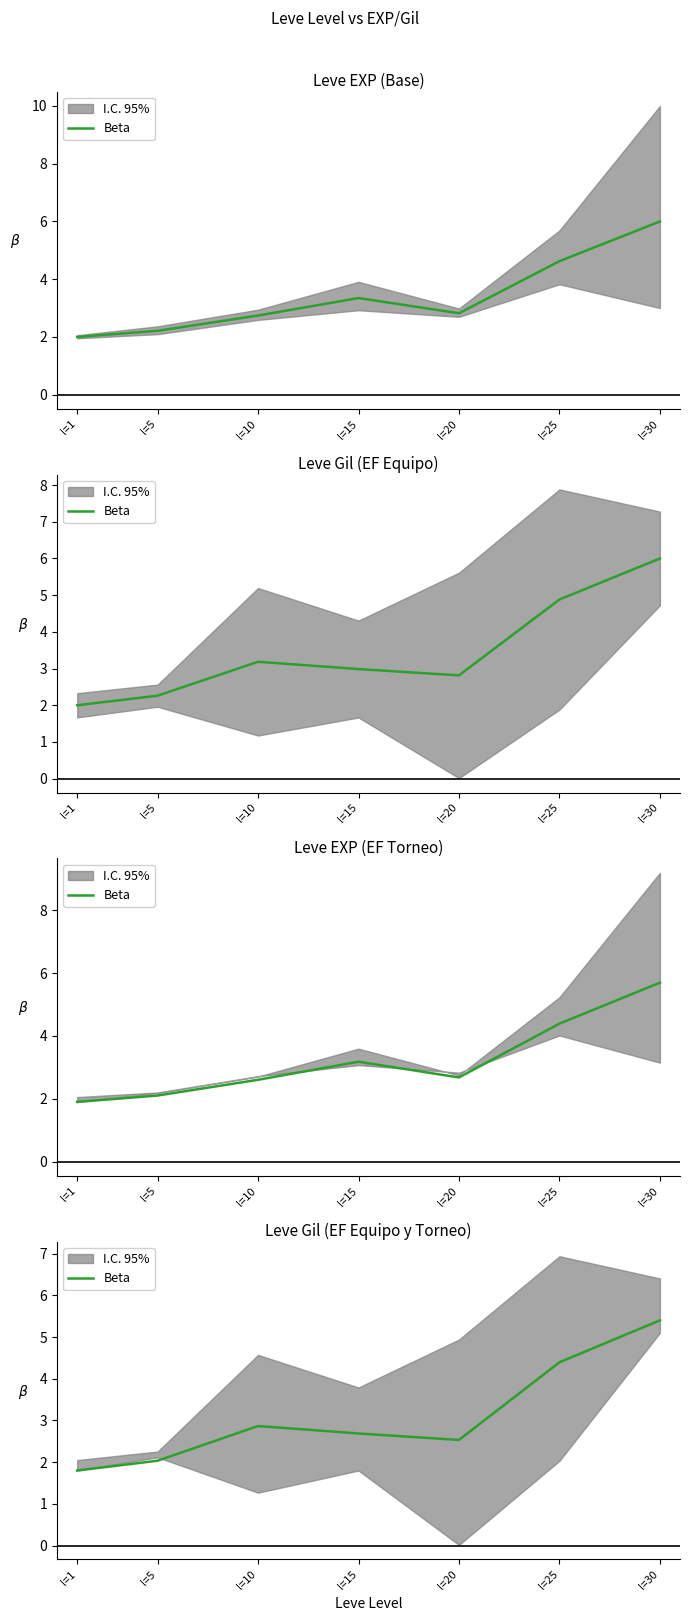

What is the change in value from l=10 to l=30?

+2.5